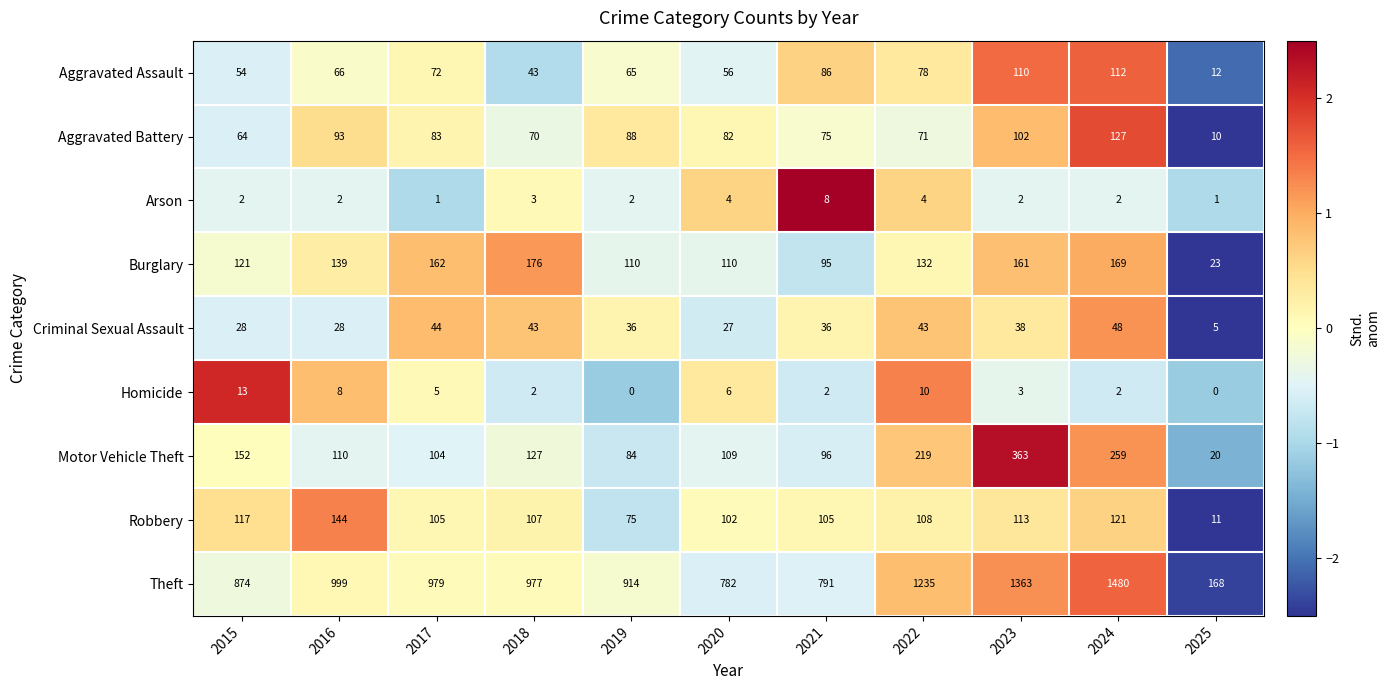

At which category is the sum across all series the highest?

2024